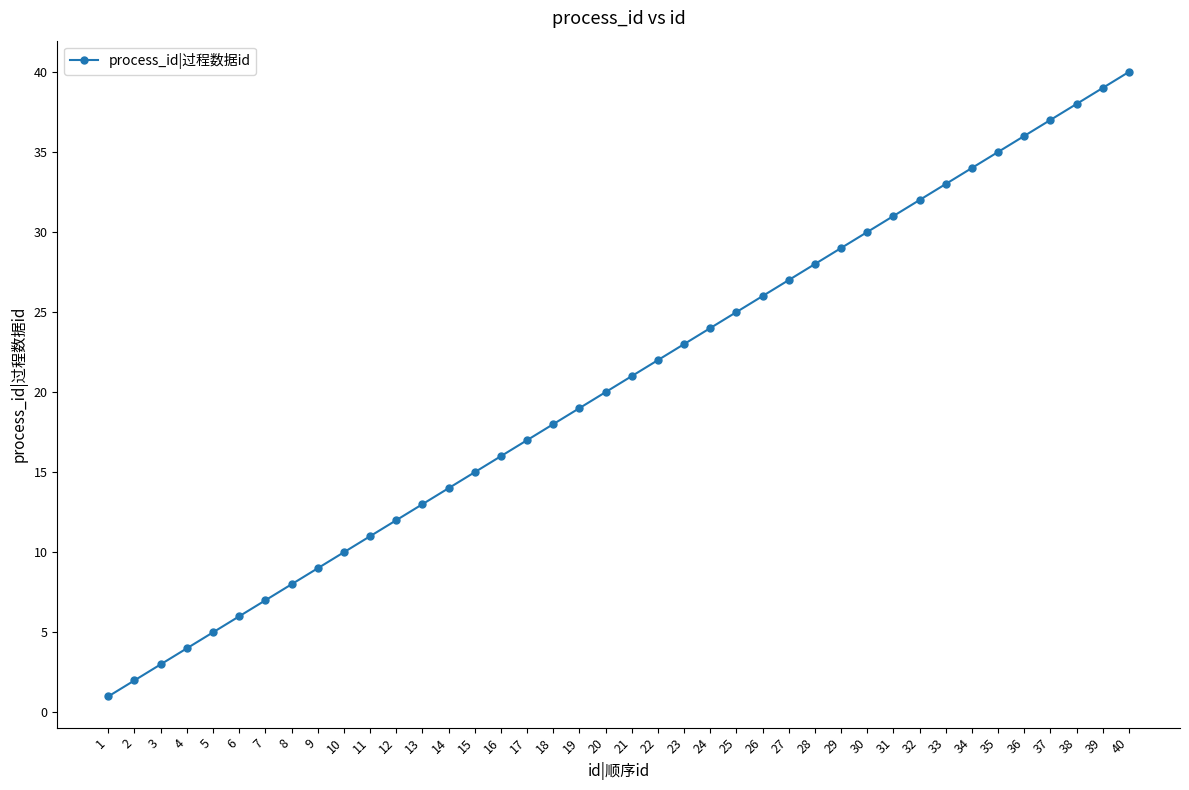

How many data points are less than 21?

20